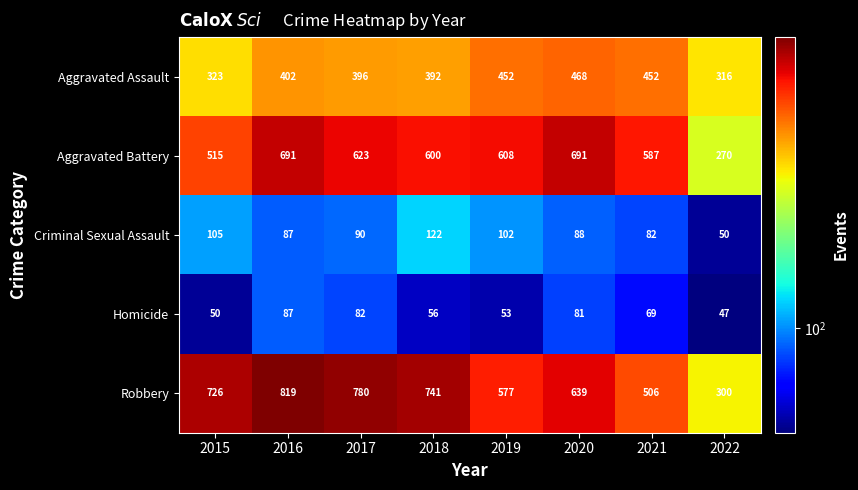

Between 2017 and 2022, which series saw the biggest shift?

Robbery